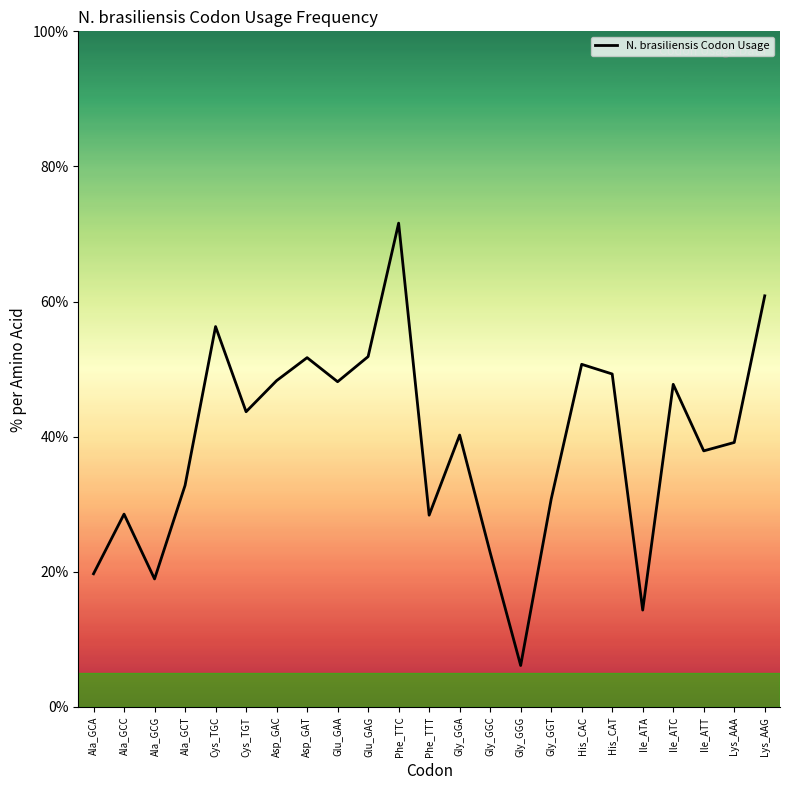

At which category does the data reach its first local valley?

Ala_GCG